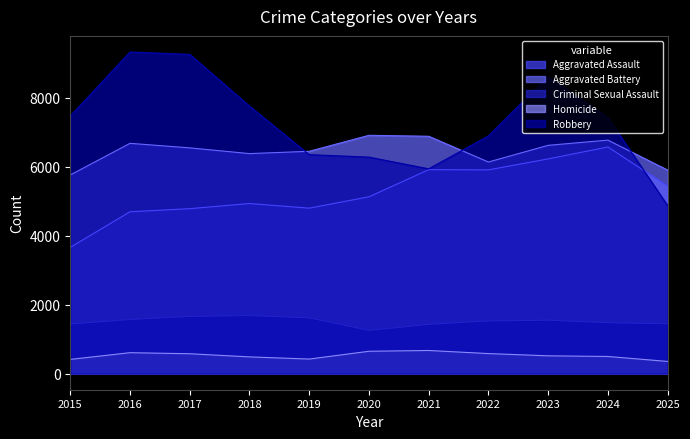

Read the Homicide value at 2022.

582